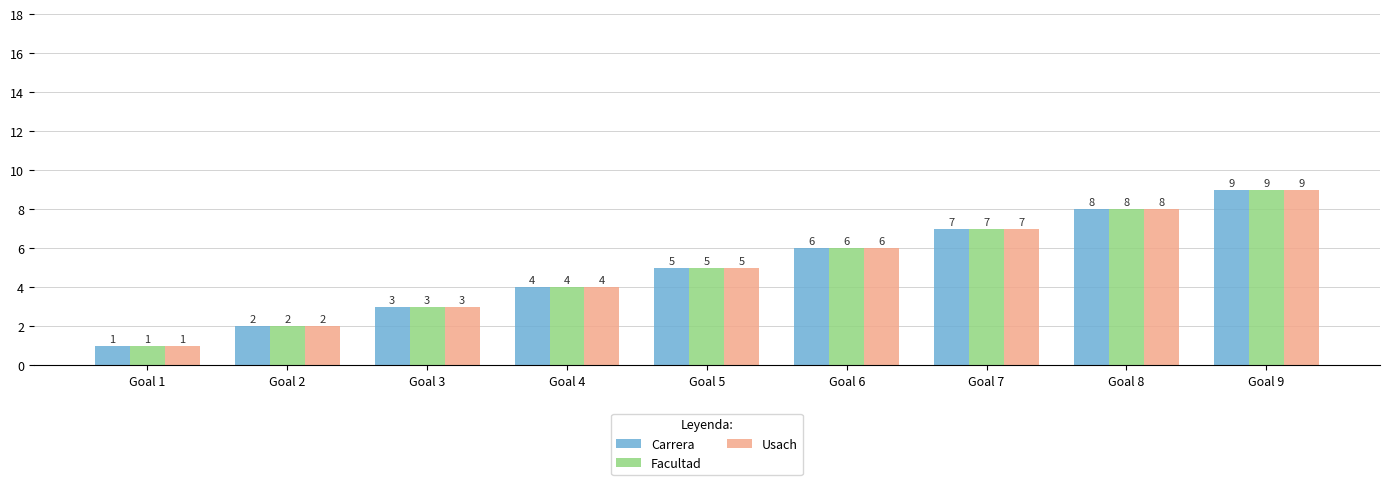

Read the Usach value at Goal 7.

7